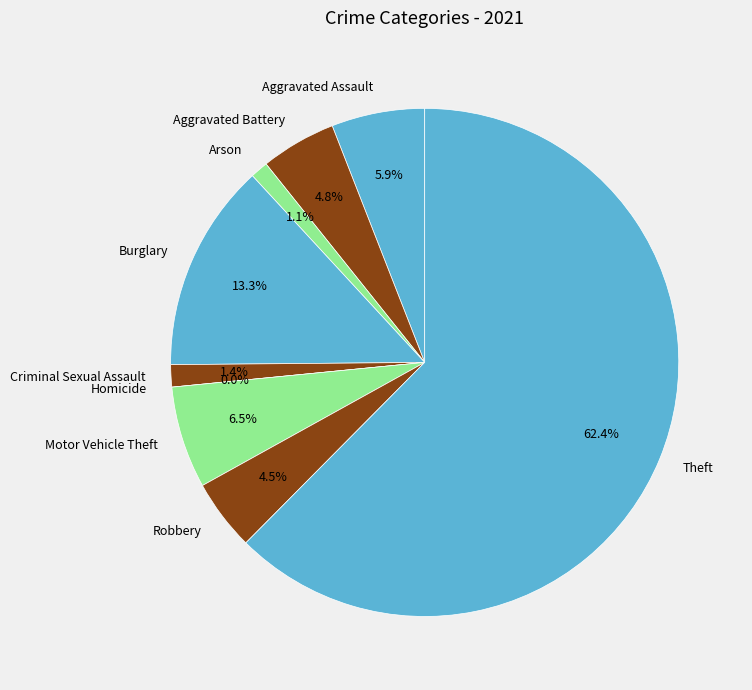

How many slices are in this pie chart?

9